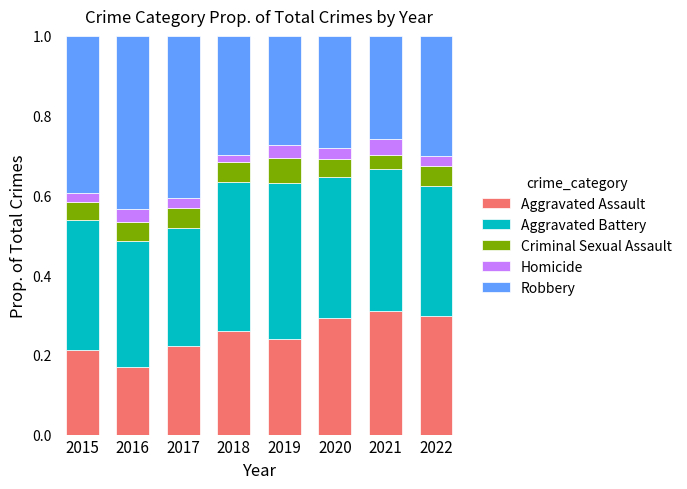

What is the total value across all series at 2015?

1.0